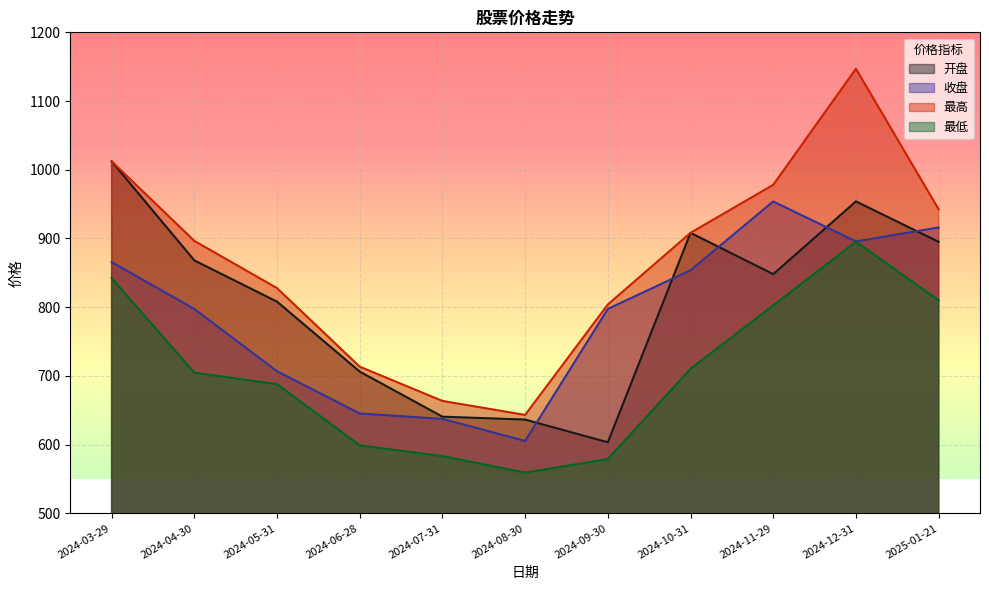

What is the difference between the maximum and minimum values in the 开盘 series?

408.8